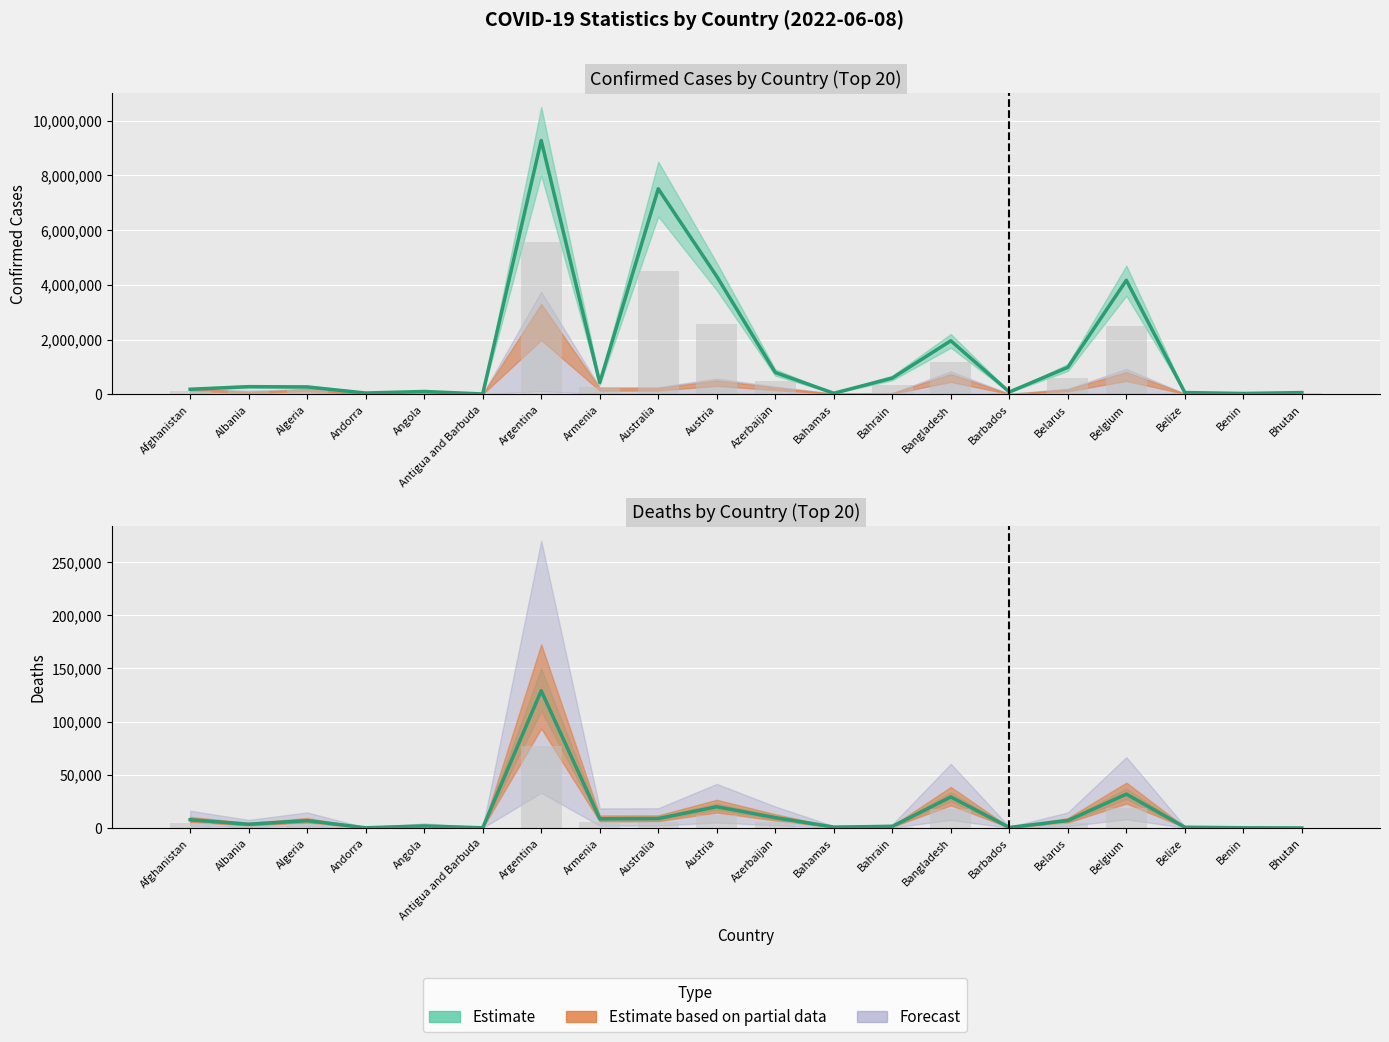

Is it true that Confirmed equals 81622 at Barbados?

True